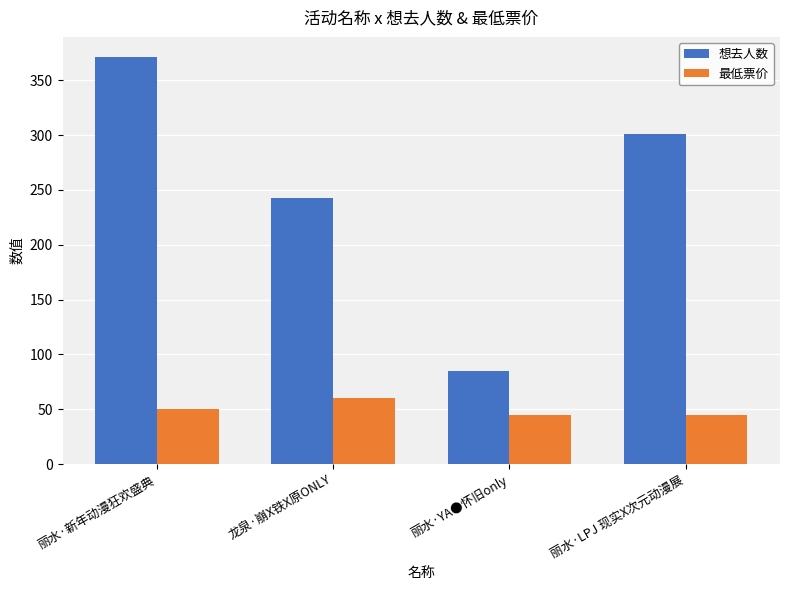

How many distinct data groups are displayed?

2